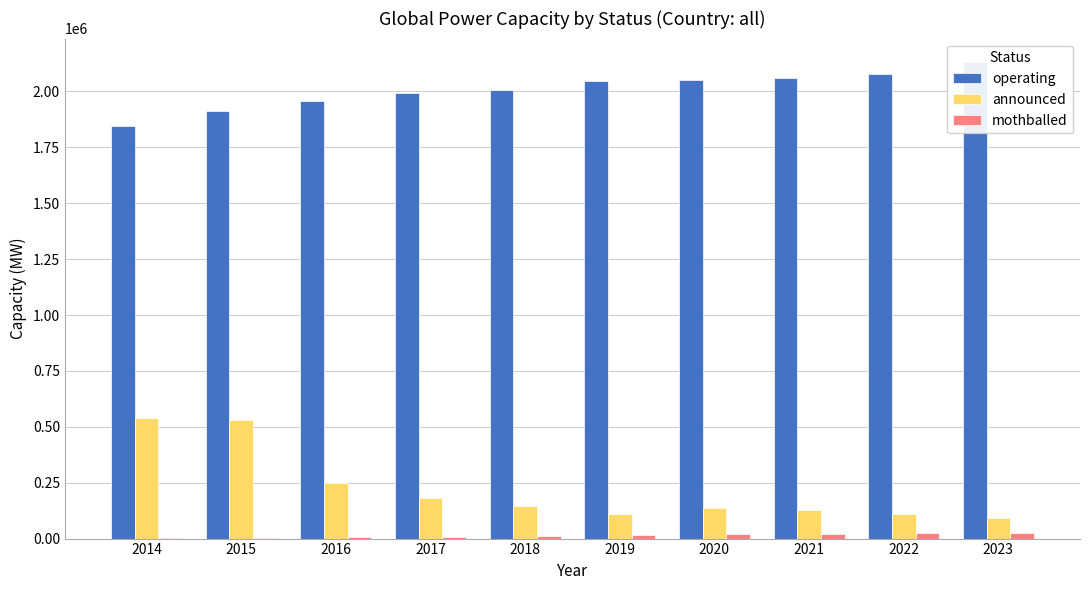

What is the difference between the announced values at 2016 and 2021?

120772.0